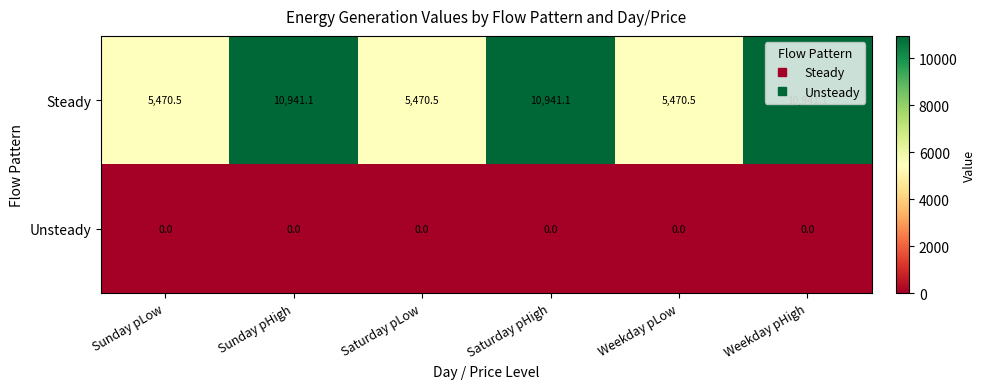

What is the spread (max minus min) of values at Sunday pHigh?

10941.1